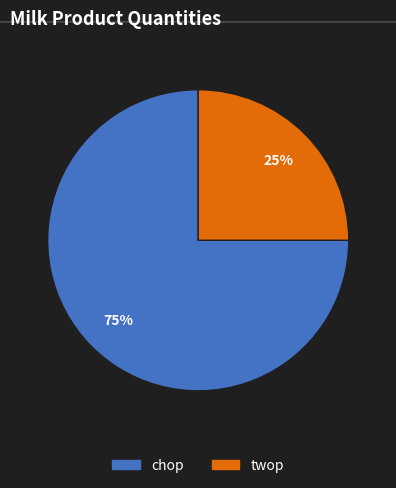

Does any single category account for the majority?

Yes